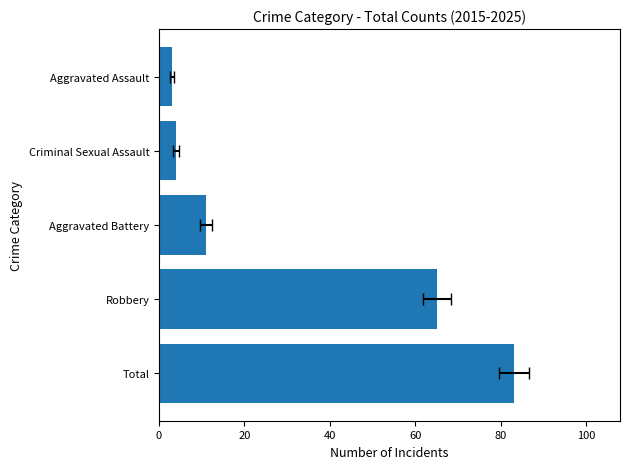

Is it true that the value at 80 is 5?

False